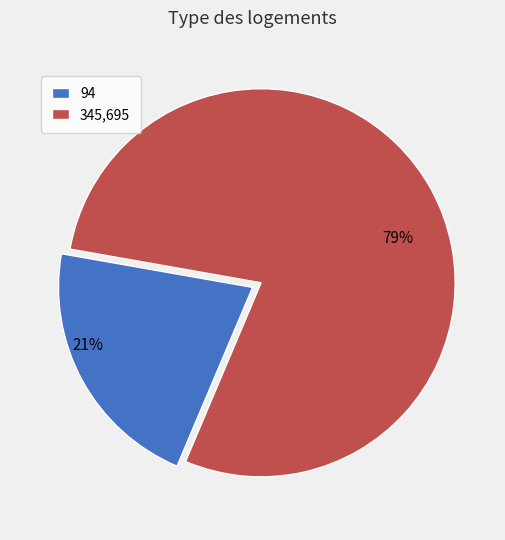

Which slice represents more than half of the pie?

345,695